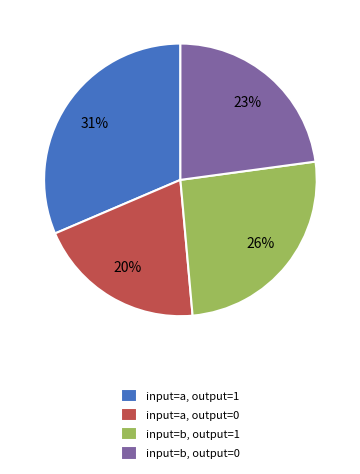

True or false: input=b, output=0 accounts for 30% of the total.

False